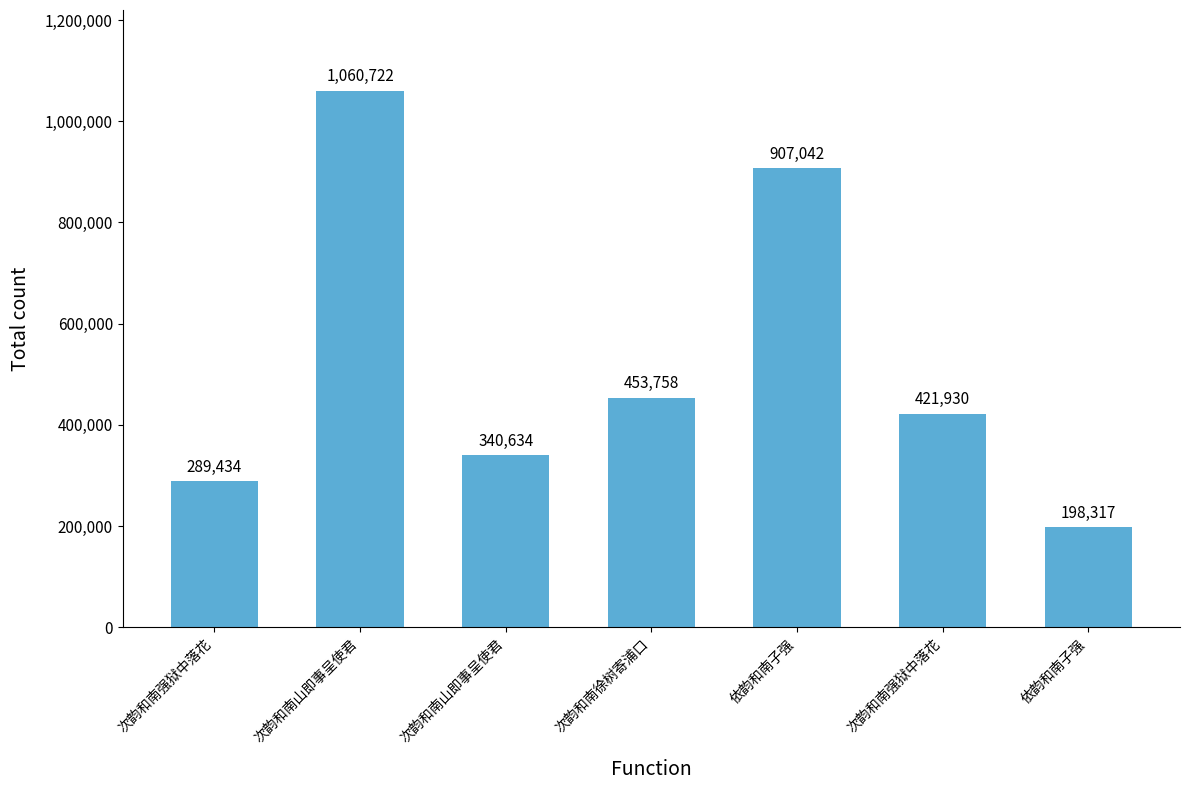

Does the chart contain any negative values?

No